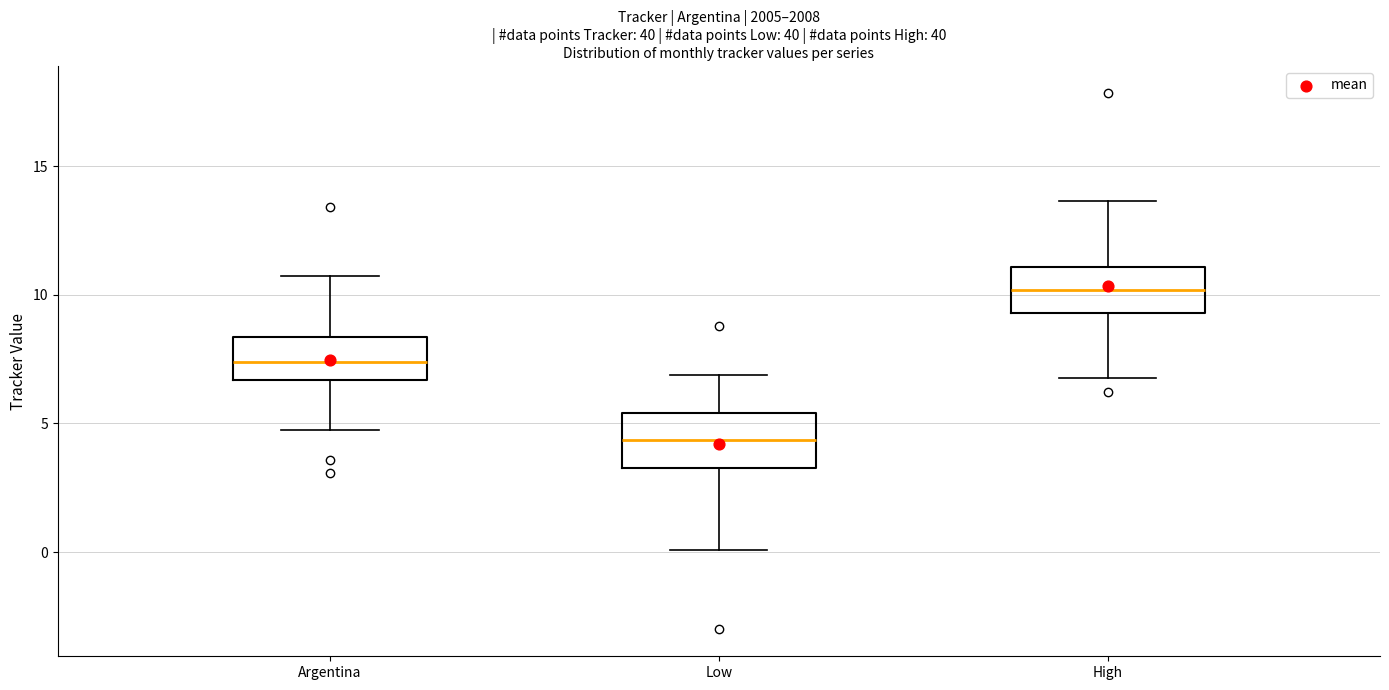

Where is the upper edge of the box for Argentina on the y-axis? The values are not printed on the chart, so give them approximately, as read against the axis.

8.5